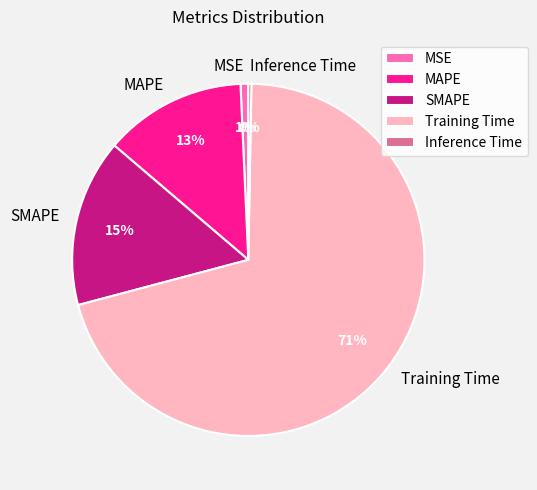

Does Training Time represent more than half of the total?

Yes